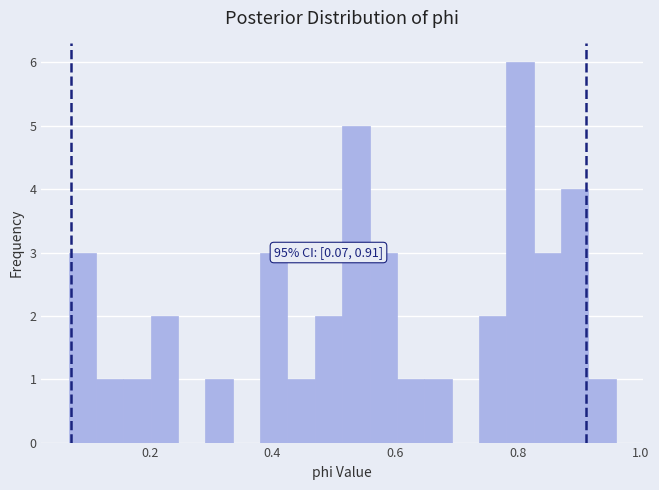

Read against the x-axis, roughly where is the centre of the tallest bar?

0.80